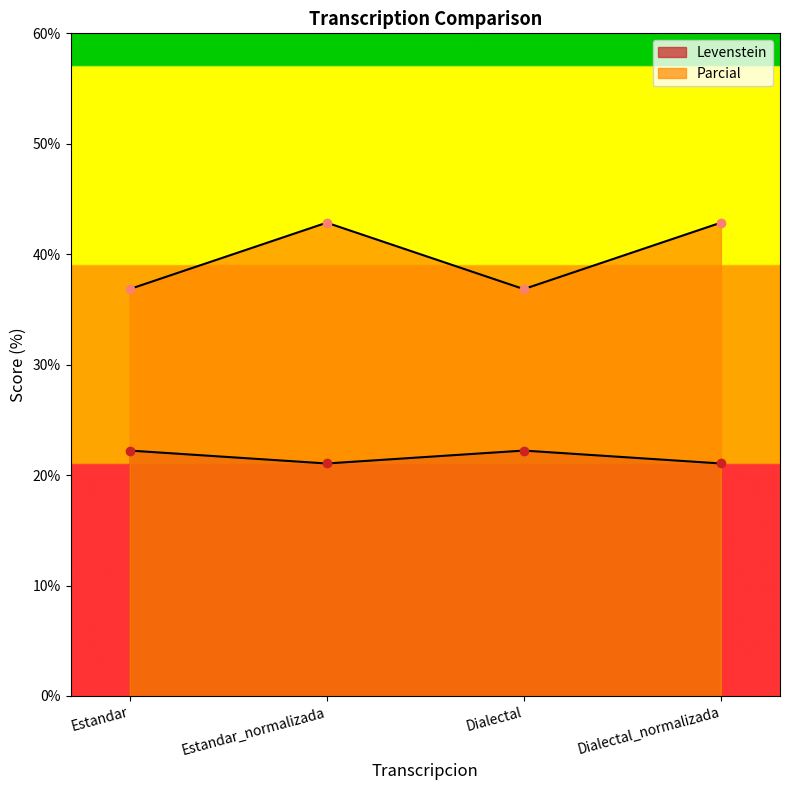

What is the maximum value for Levenstein?

22.2